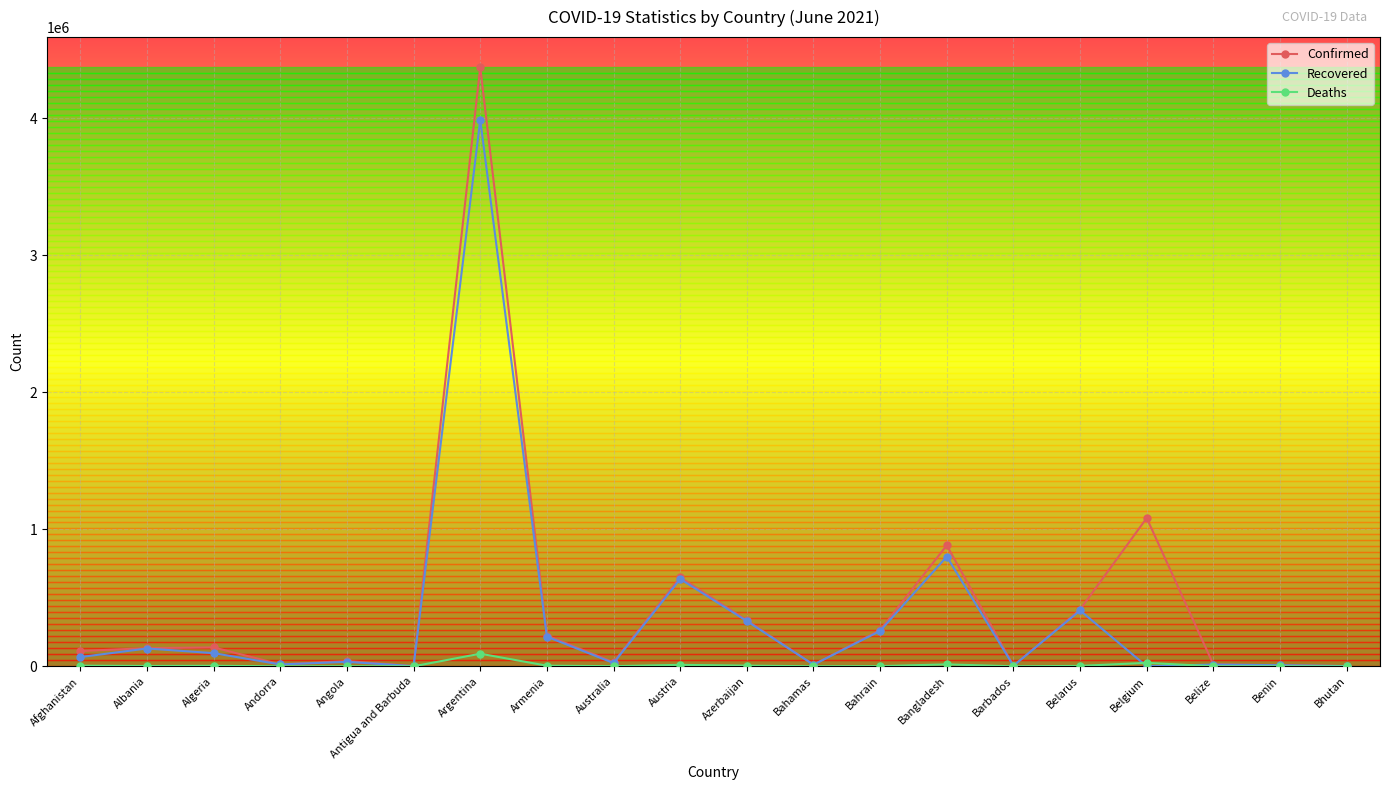

Where is Confirmed nearest to the value 2187925?

Belgium